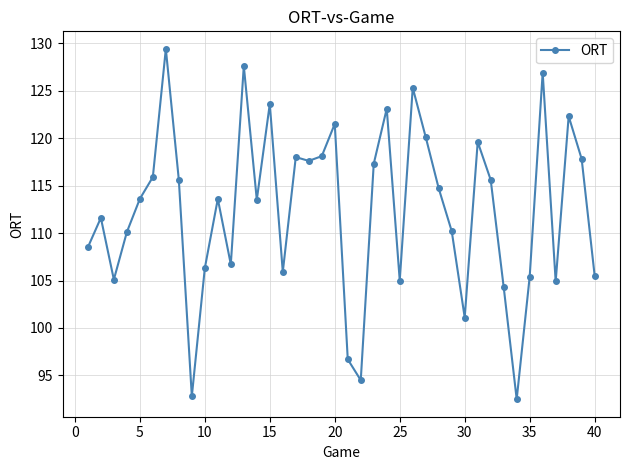

How many data points does each series have?

40